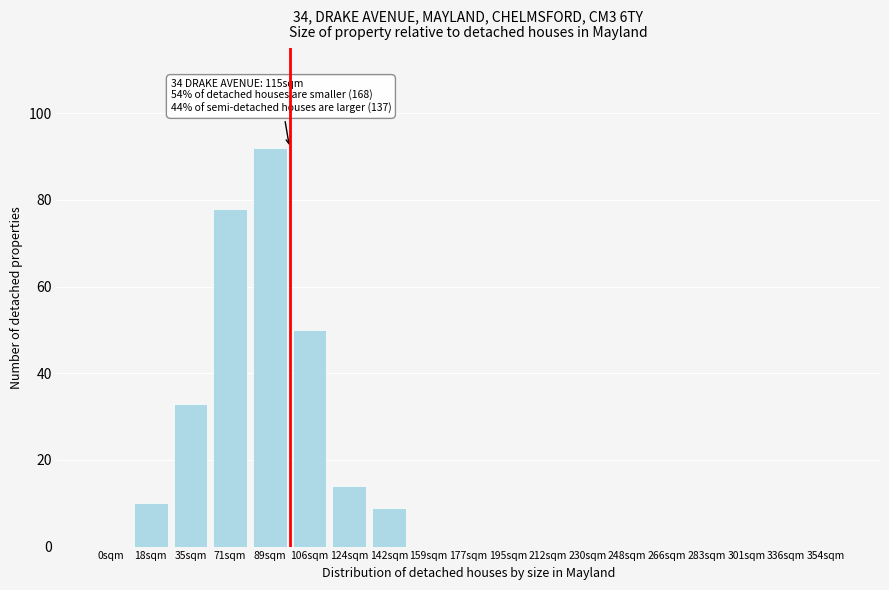

Reading left to right, extract all data points from this chart.

0sqm=0	18sqm=10	35sqm=33	71sqm=78	89sqm=92	106sqm=50	124sqm=14	142sqm=9	159sqm=0	177sqm=0	195sqm=0	212sqm=0	230sqm=0	248sqm=0	266sqm=0	283sqm=0	301sqm=0	336sqm=0	354sqm=0